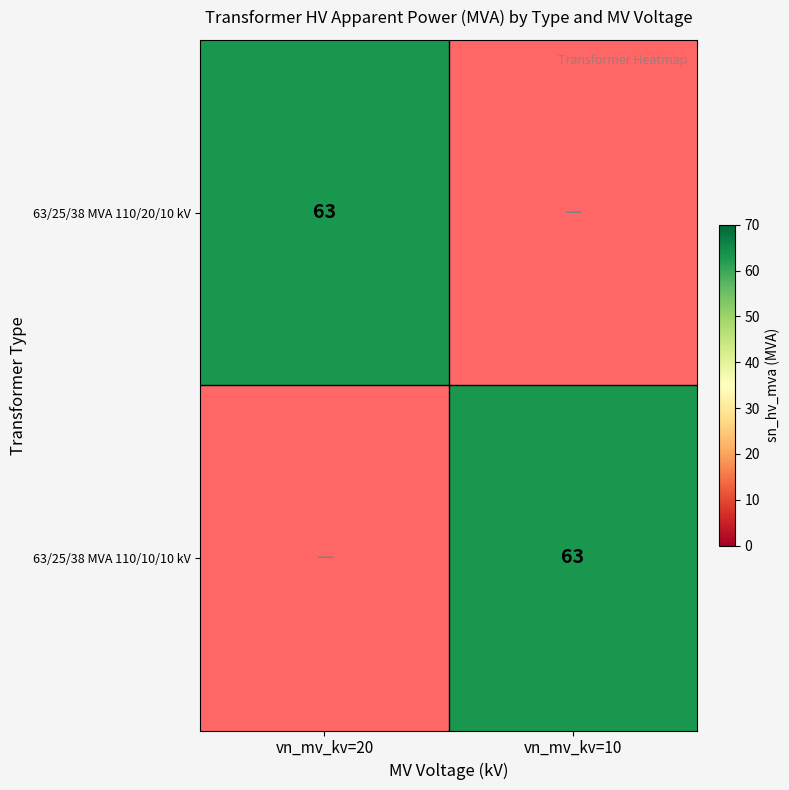

Is it true that 63/25/38 MVA 110/10/10 kV equals 102 at vn_mv_kv=10?

False